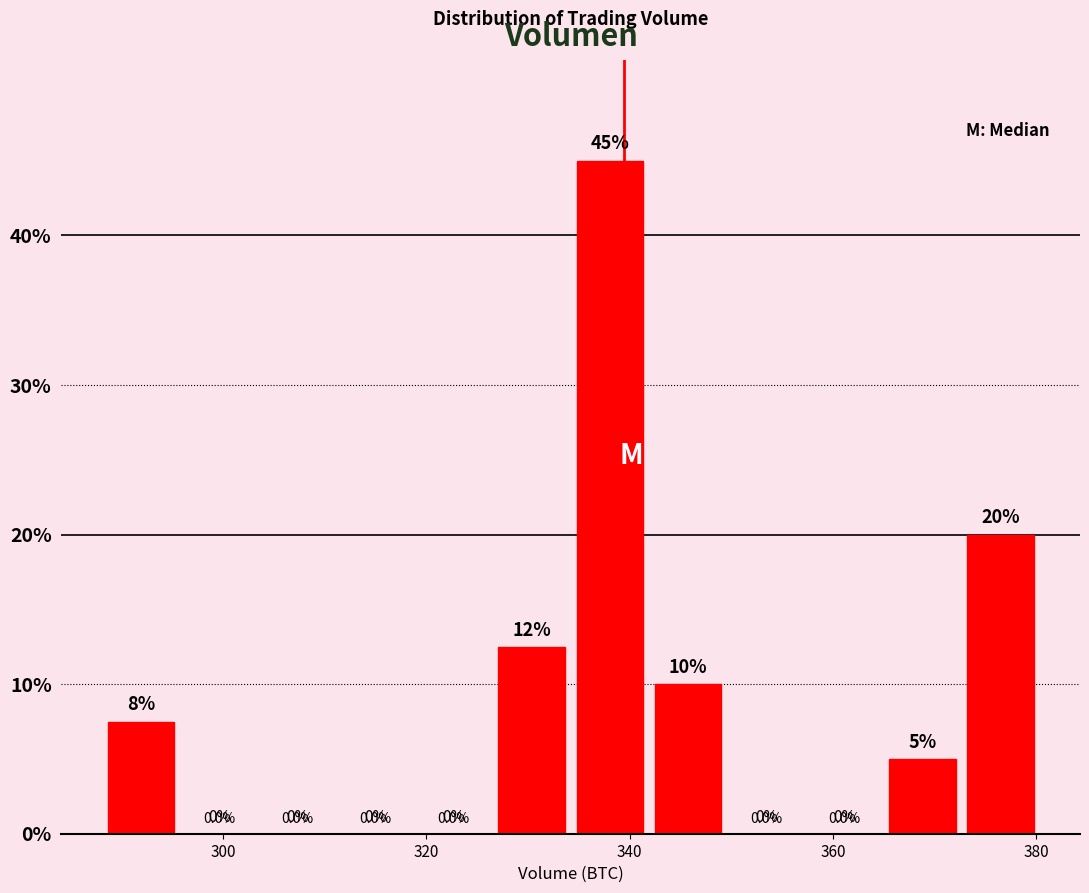

Read against the x-axis, roughly where is the centre of the tallest bar?

338